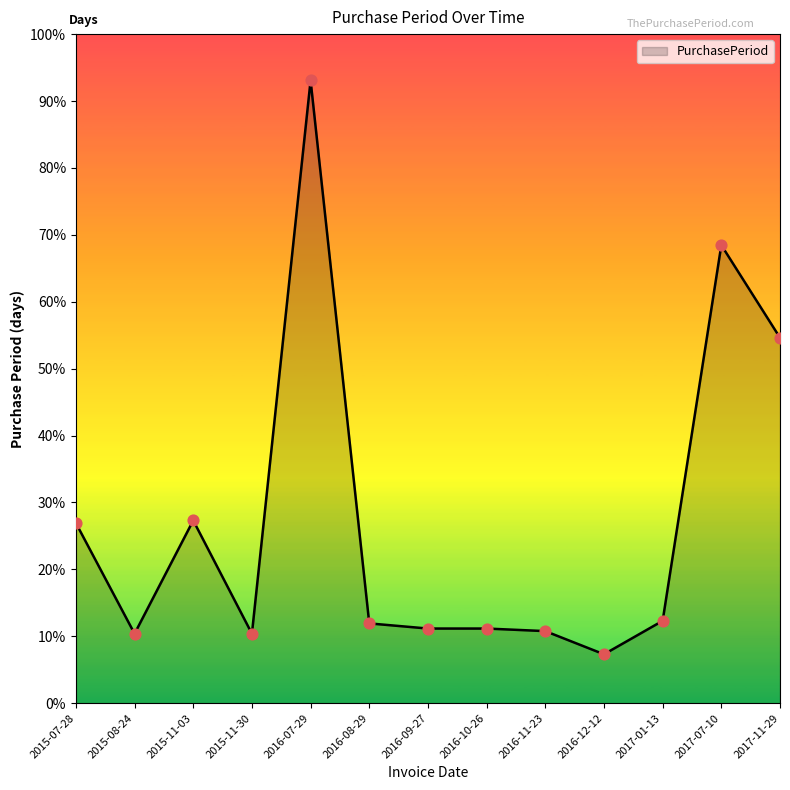

Which has a higher value, 2016-12-12 or 2016-10-26?

2016-10-26